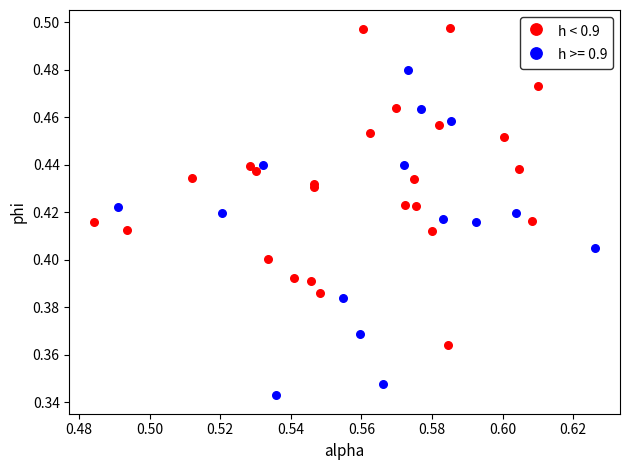

Which series contains the lowest Y value?

h >= 0.9